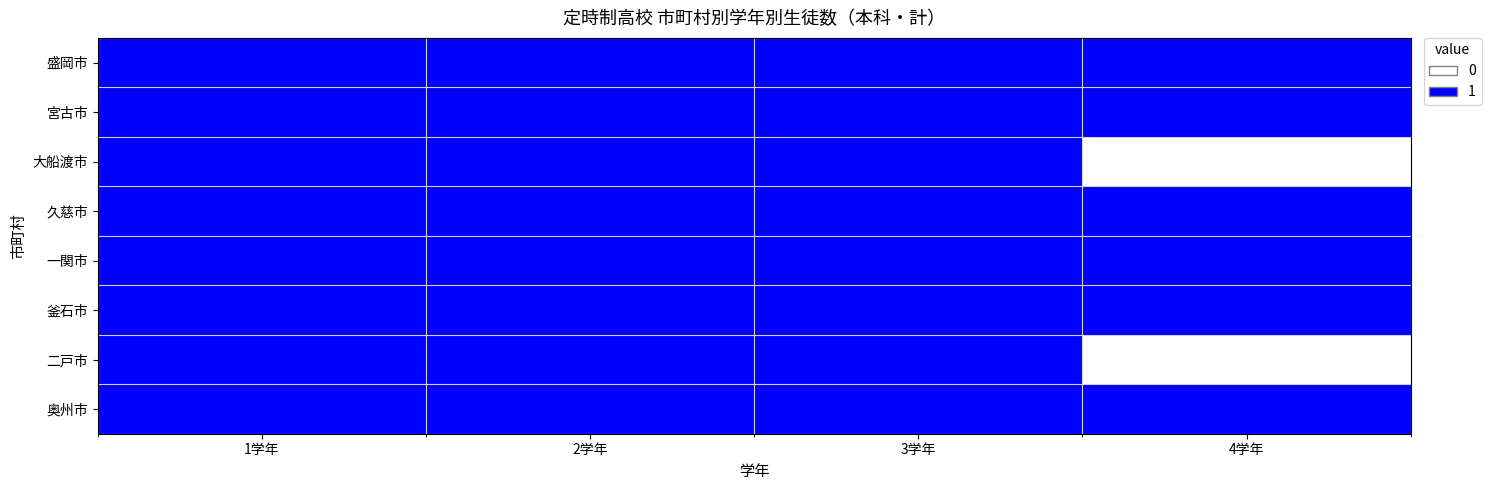

What is the greatest value displayed?

1